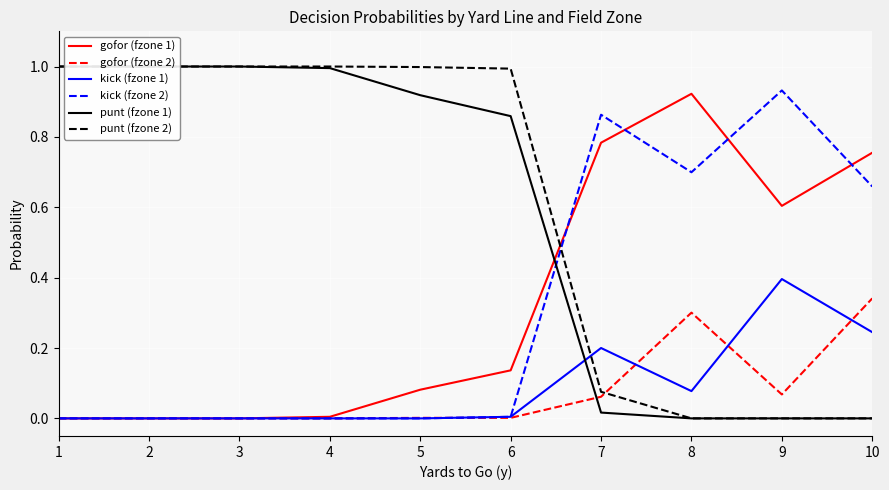

What is the maximum value shown in the chart?

1.0